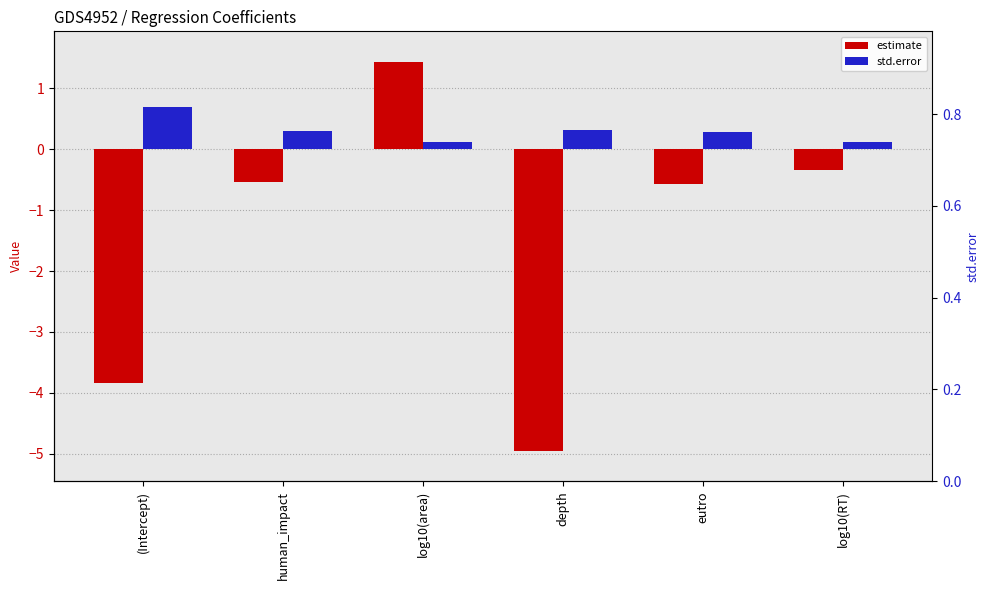

What is the sum of all std.error values?

1.8